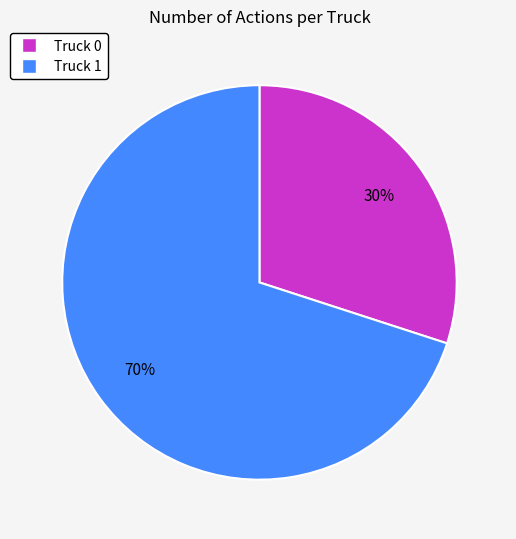

Approximately how many times larger is the value at Truck 0 compared to Truck 1?

0.4